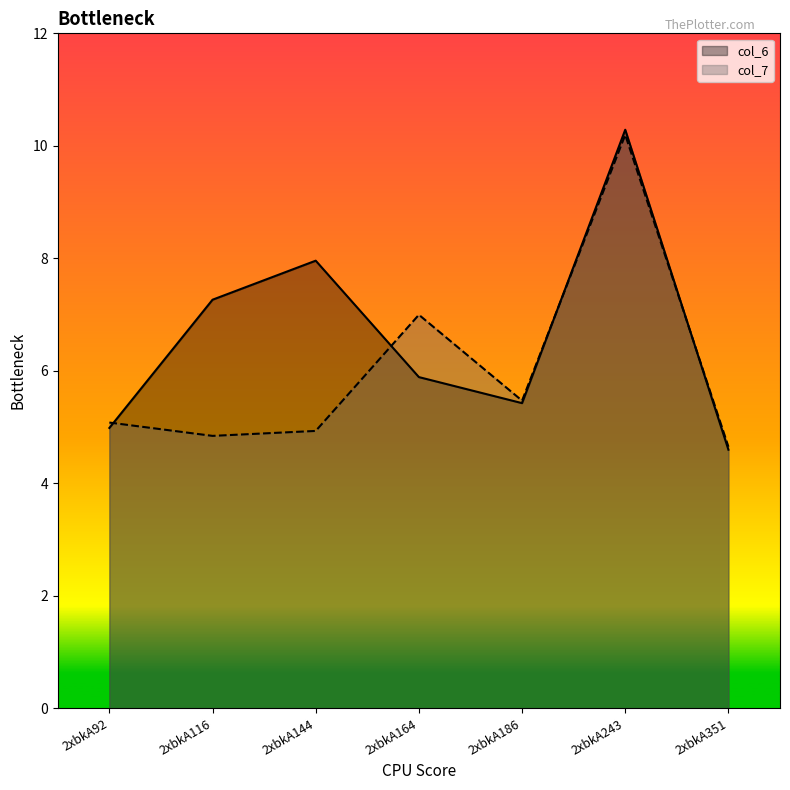

At 2xbkA351, list the series in order from smallest to largest.

col_6, col_7